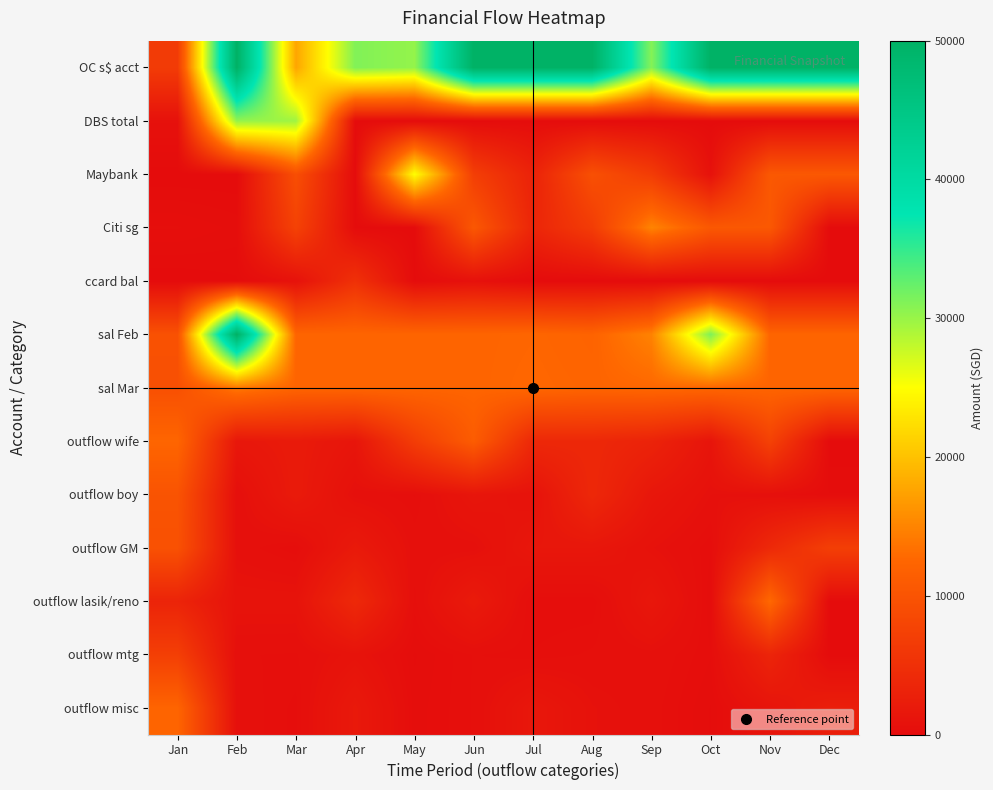

How many series are shown in this chart?

13